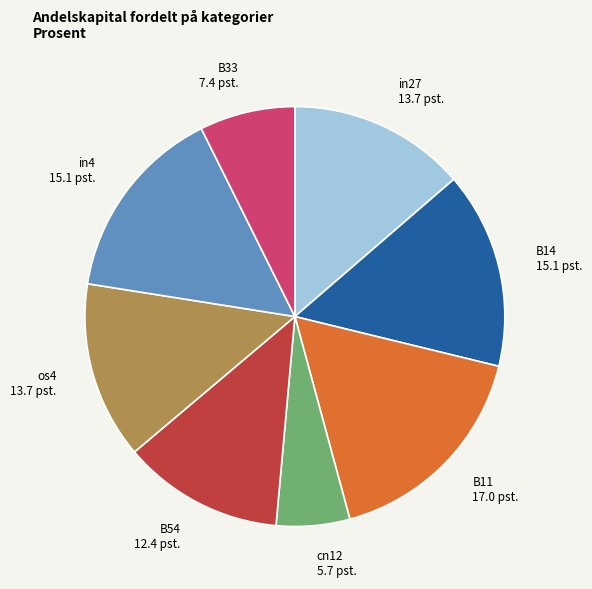

What is the largest slice in the pie chart?

B11